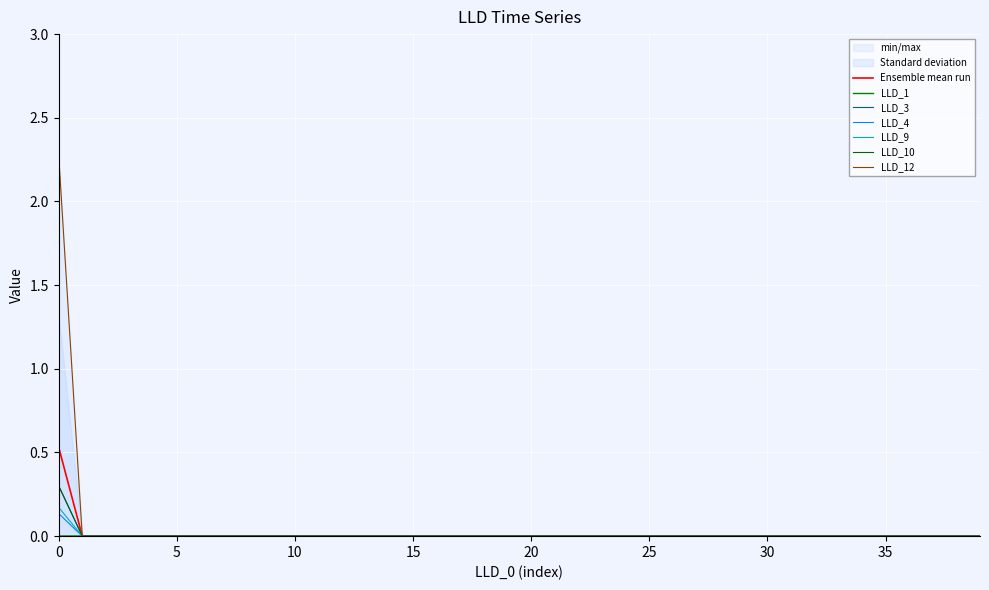

The LLD_3 series shows 0.0 at 4. True or false?

True